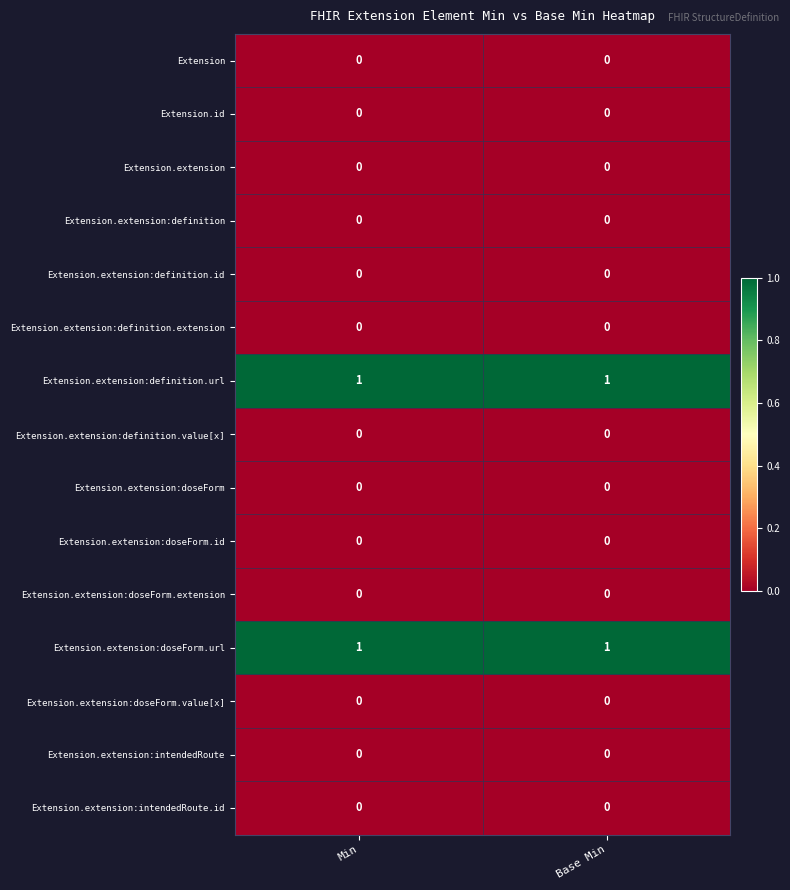

How many categories are shown in the chart?

2